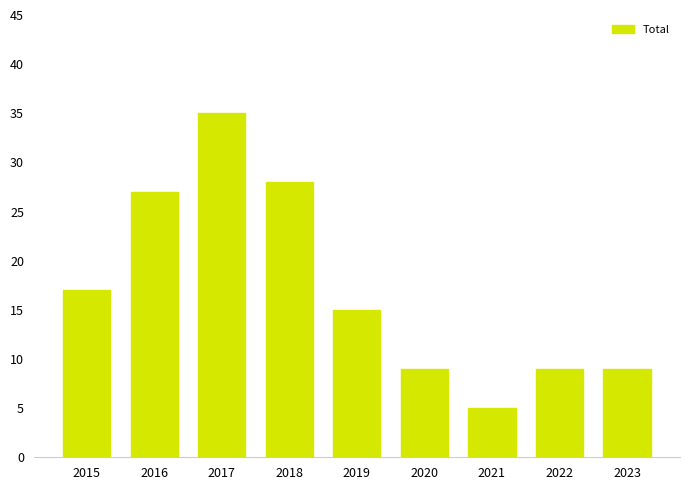

Which category has the lowest value across all series?

2021